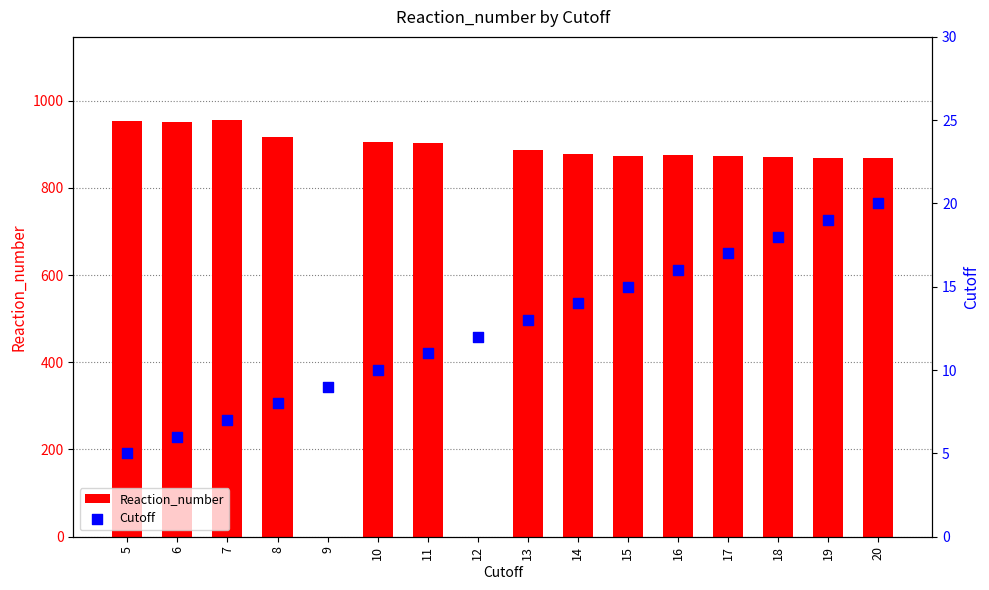

What are all the series names shown in the legend?

Reaction_number, Cutoff